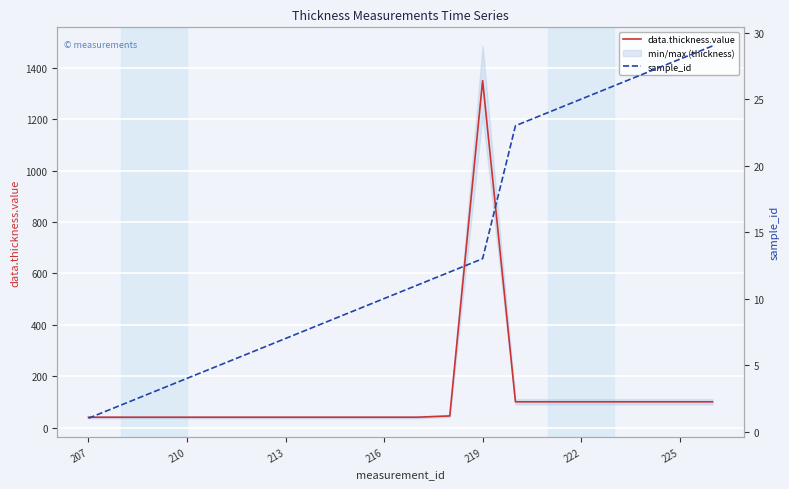

Which category has the highest value in the data.thickness.value series?

219